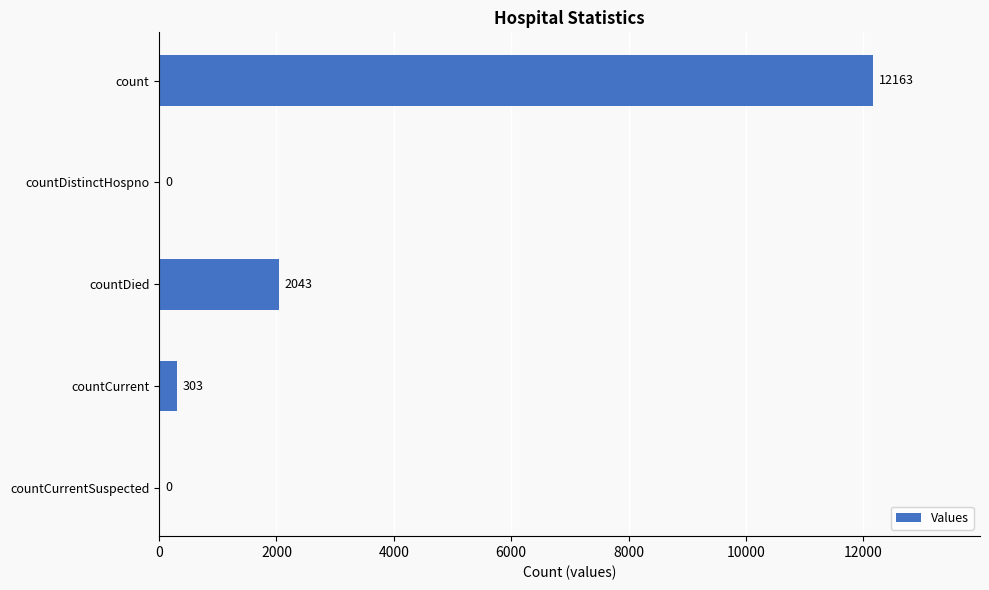

The value at count is 16765. True or false?

False